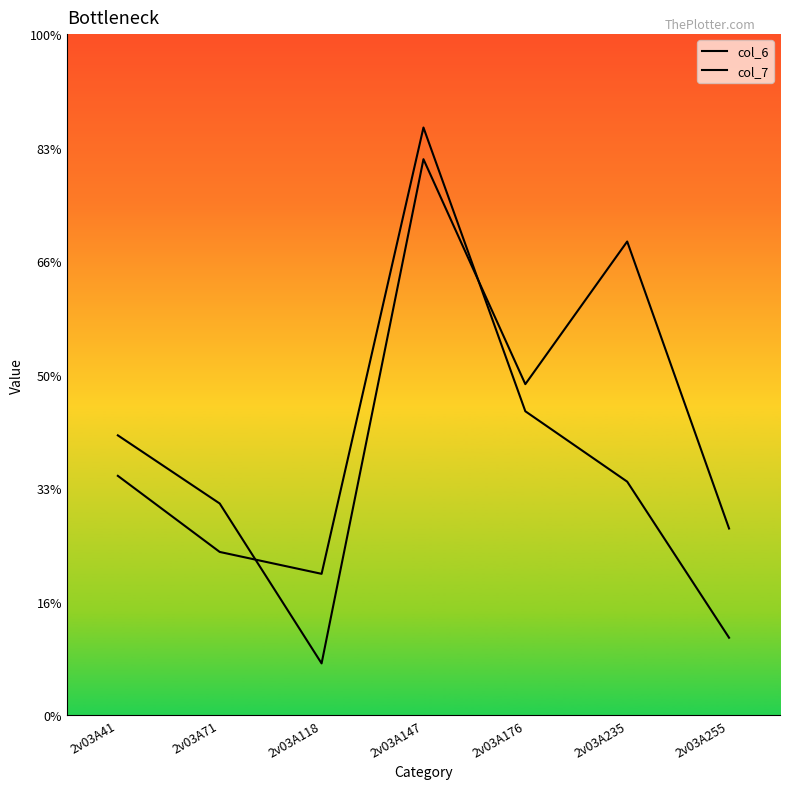

How many lines are shown in the chart?

2